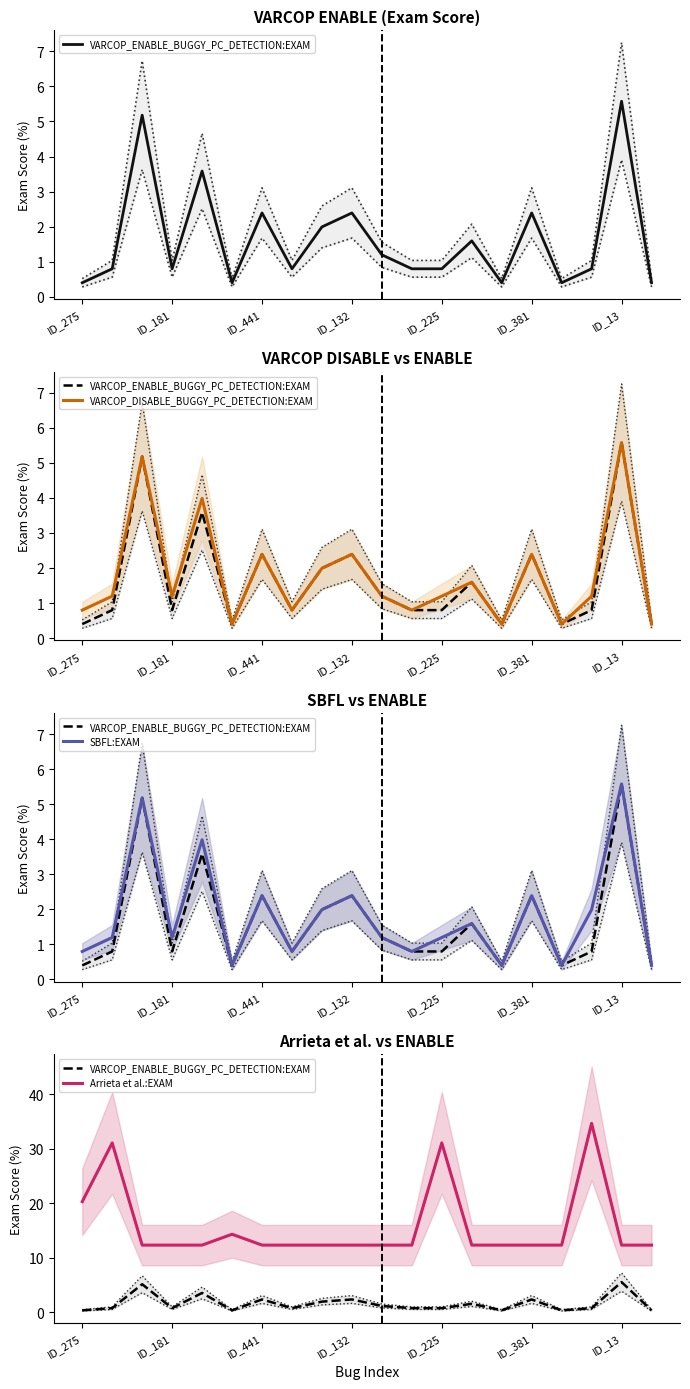

List the series in order of their peak value, highest first.

Arrieta et al.:EXAM, VARCOP_ENABLE_BUGGY_PC_DETECTION:EXAM, VARCOP_DISABLE_BUGGY_PC_DETECTION:EXAM, SBFL:EXAM